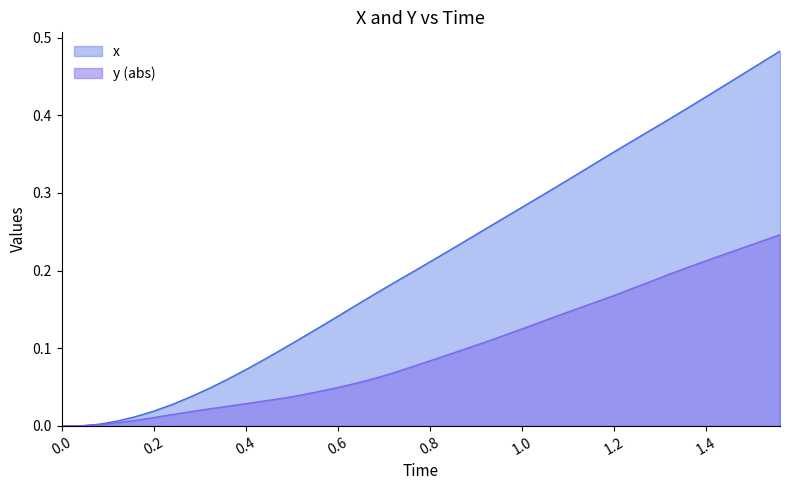

True or false: y and x cross at least once.

False